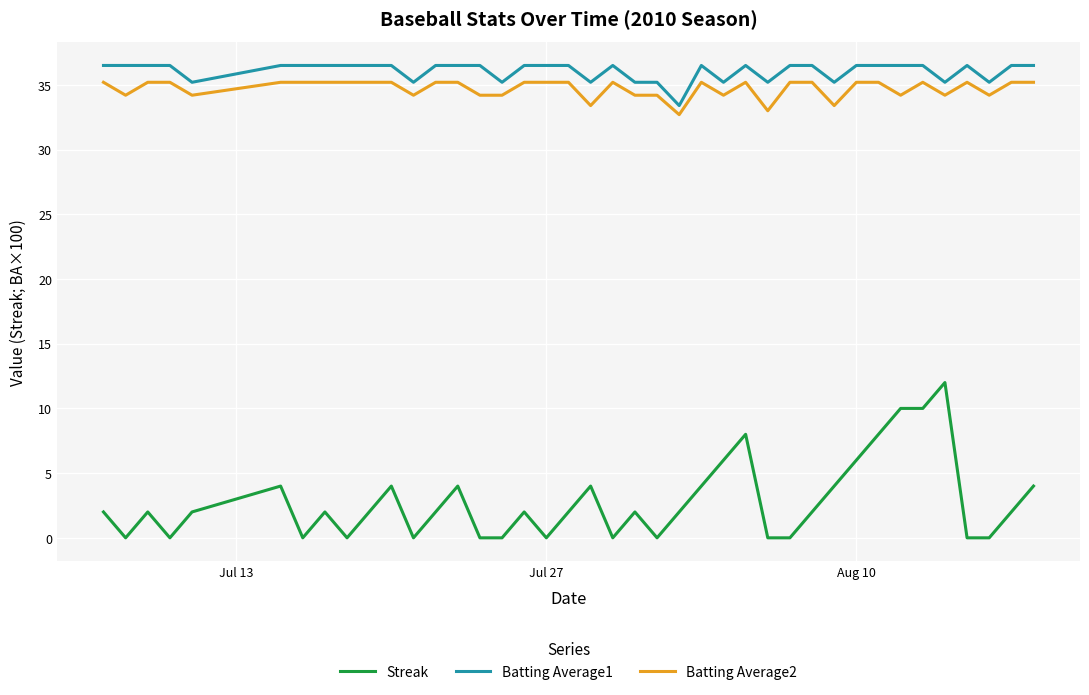

Is this an area chart (filled region under the line)?

No